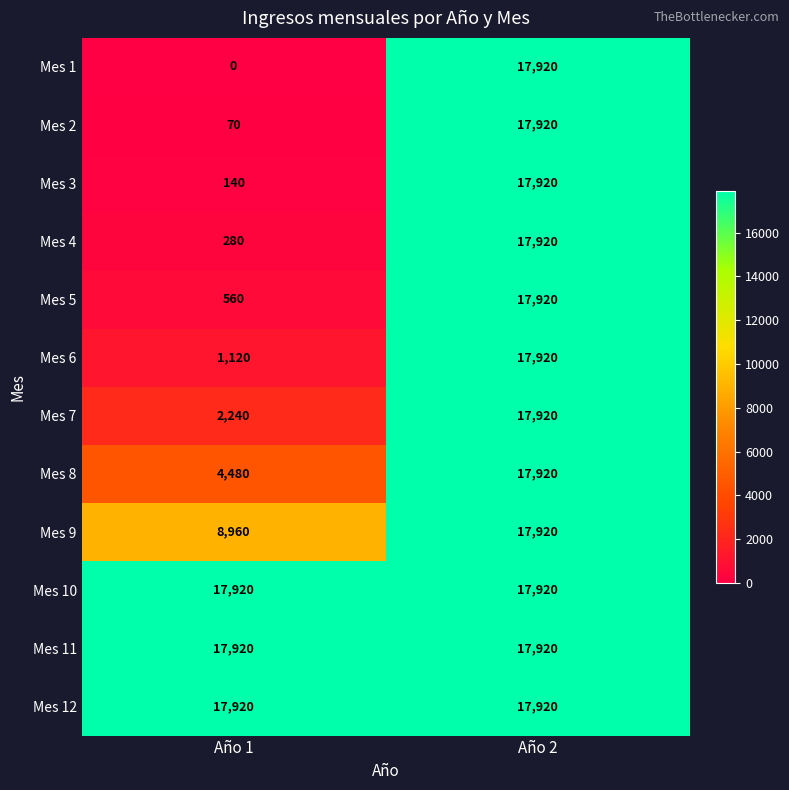

Reading left to right, transcribe all the data shown in this chart.

Mes 1: Año 1=0	Año 2=17920
Mes 2: Año 1=70	Año 2=17920
Mes 3: Año 1=140	Año 2=17920
Mes 4: Año 1=280	Año 2=17920
Mes 5: Año 1=560	Año 2=17920
Mes 6: Año 1=1120	Año 2=17920
Mes 7: Año 1=2240	Año 2=17920
Mes 8: Año 1=4480	Año 2=17920
Mes 9: Año 1=8960	Año 2=17920
Mes 10: Año 1=17920	Año 2=17920
Mes 11: Año 1=17920	Año 2=17920
Mes 12: Año 1=17920	Año 2=17920